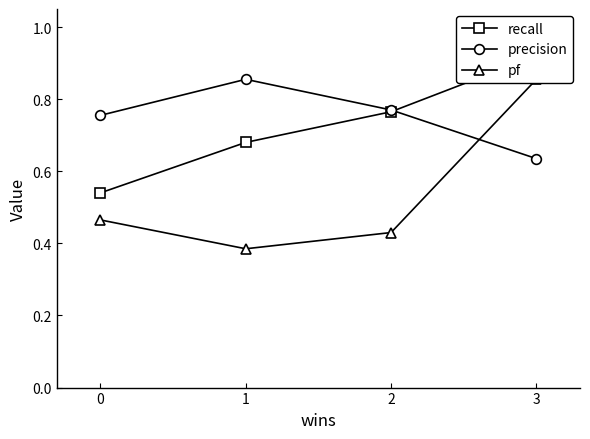

Reading right to left, extract all data points from this chart.

recall: 0.9	0.8	0.7	0.5
precision: 0.6	0.8	0.9	0.8
pf: 0.9	0.4	0.4	0.5